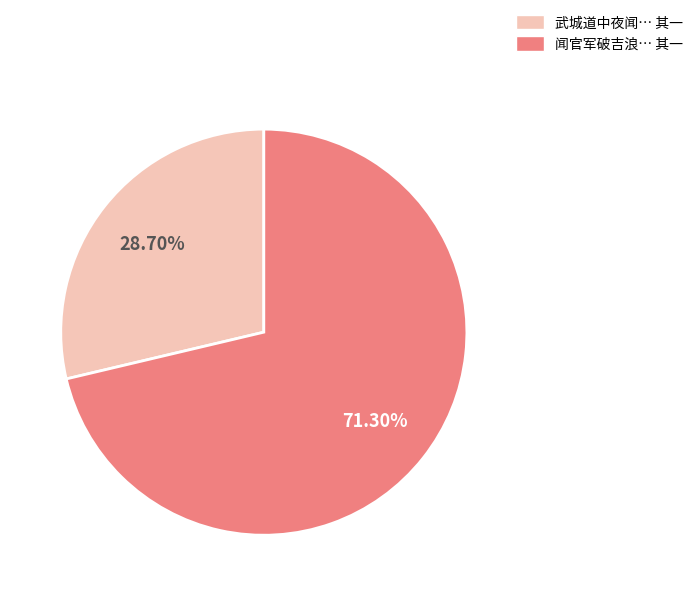

Does any single category account for the majority?

Yes